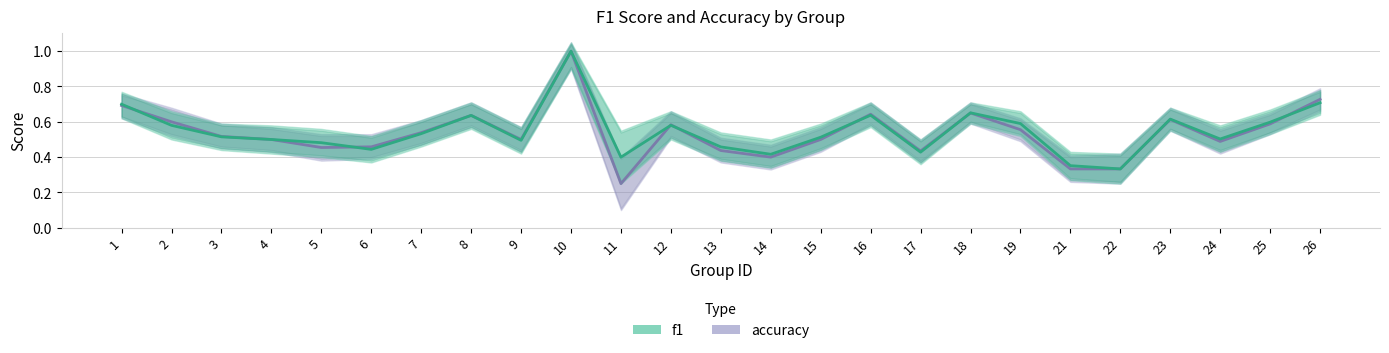

Which series has the largest range (max minus min)?

accuracy